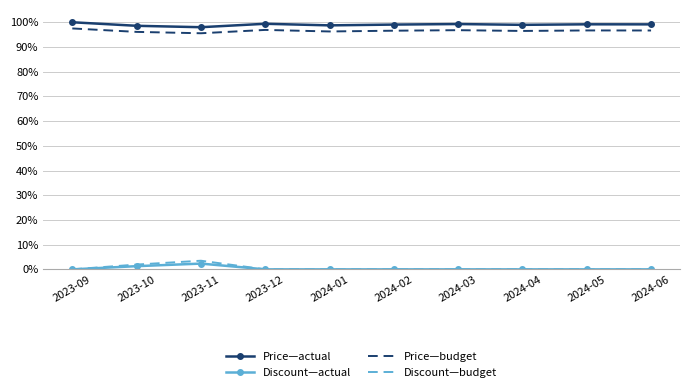

At how many categories does at least one series exceed 57?

10